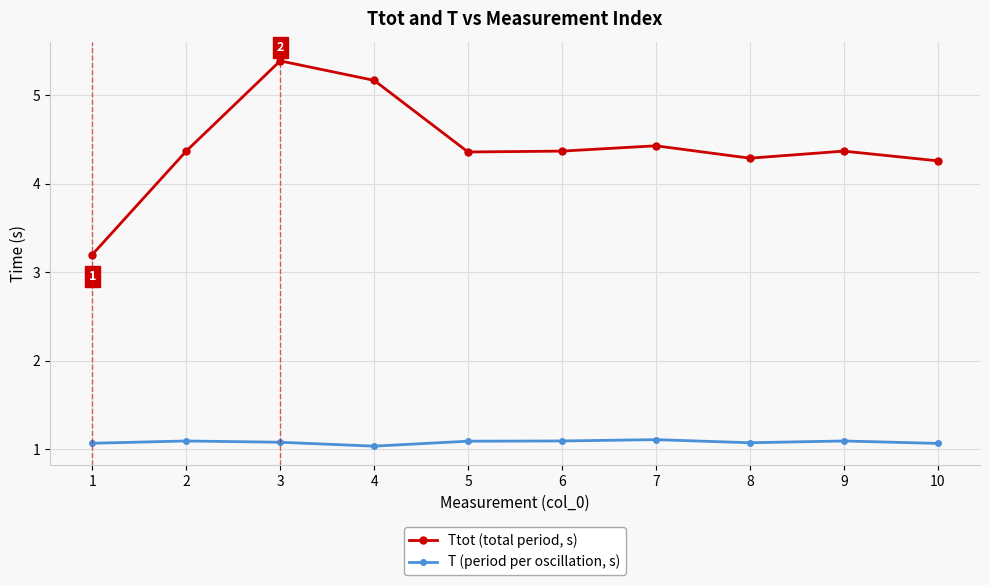

Rank the series by their average value, from lowest to highest.

T (period per oscillation, s), Ttot (total period, s)